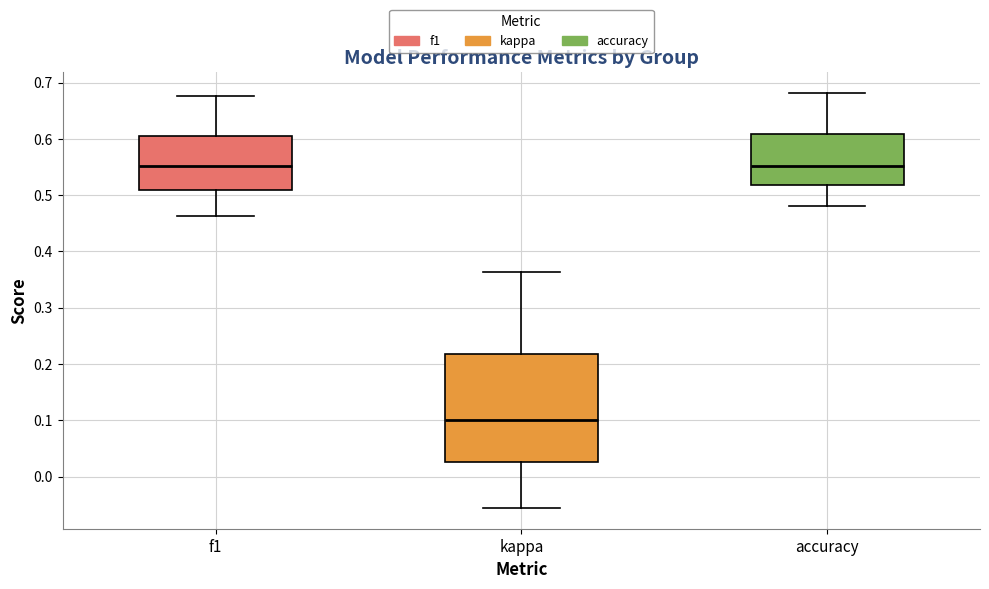

Reading left to right, read every box against the y-axis: the position of its median line, the range the box covers, and the ends of its whiskers. The values are not printed on the chart, so give them approximately, as read against the axis.

f1: median 0.55, box 0.51 to 0.61, whiskers 0.46 to 0.68
kappa: median 0.10, box 0.03 to 0.22, whiskers -0.06 to 0.36
accuracy: median 0.55, box 0.52 to 0.61, whiskers 0.48 to 0.68